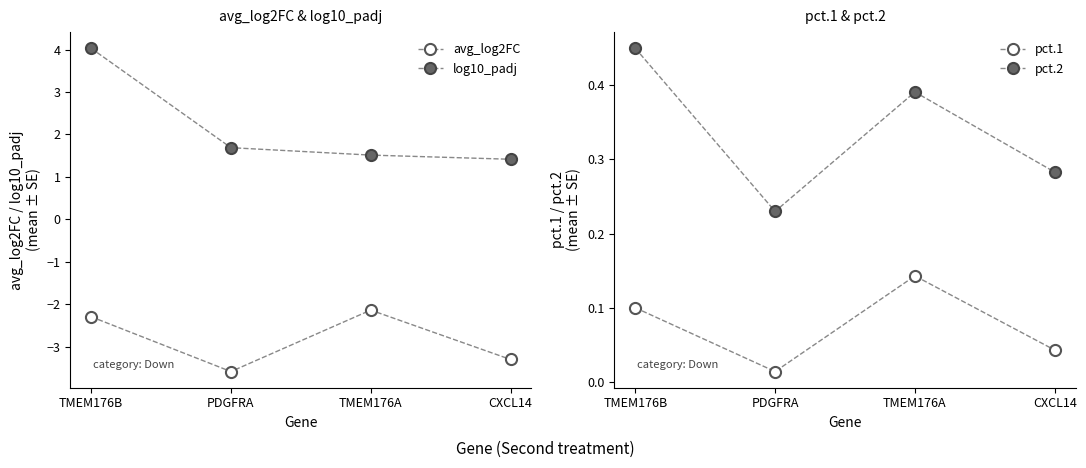

Is this an area chart (filled region under the line)?

No